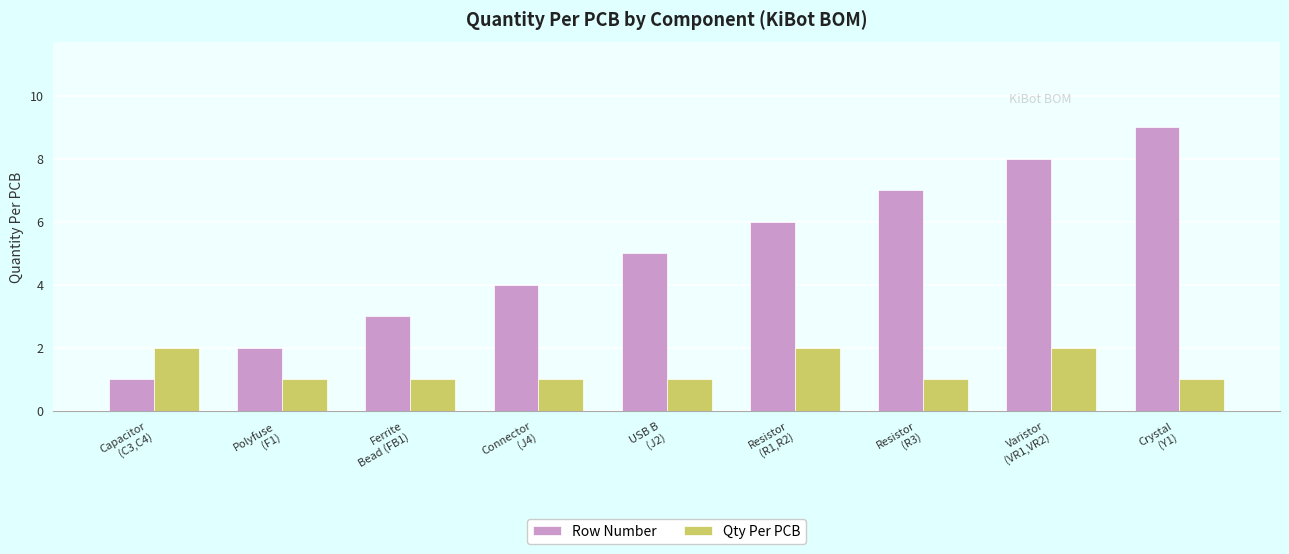

Reading left to right, extract all data points from this chart.

Row Number: Capacitor
(C3,C4)=1	Polyfuse
(F1)=2	Ferrite
Bead (FB1)=3	Connector
(J4)=4	USB B
(J2)=5	Resistor
(R1,R2)=6	Resistor
(R3)=7	Varistor
(VR1,VR2)=8	Crystal
(Y1)=9
Qty Per PCB: Capacitor
(C3,C4)=2	Polyfuse
(F1)=1	Ferrite
Bead (FB1)=1	Connector
(J4)=1	USB B
(J2)=1	Resistor
(R1,R2)=2	Resistor
(R3)=1	Varistor
(VR1,VR2)=2	Crystal
(Y1)=1